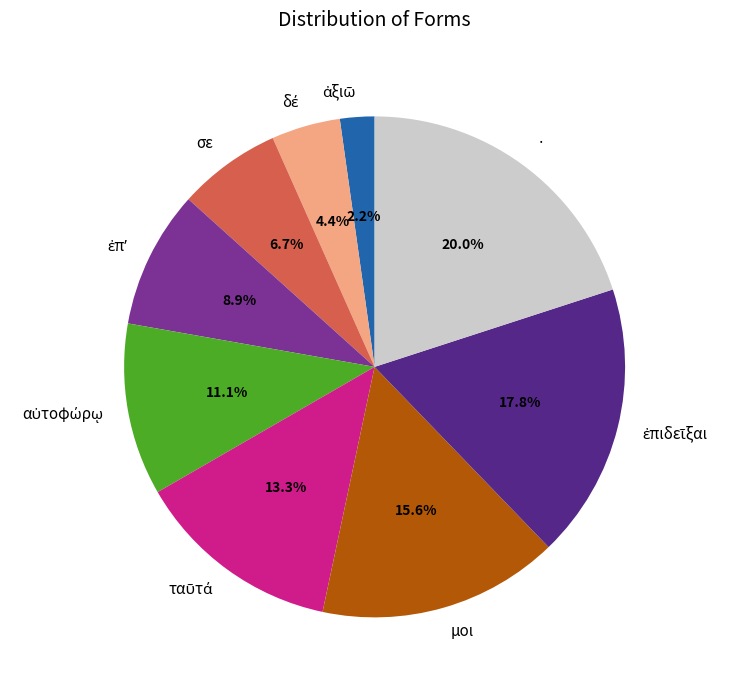

Is there a majority slice in this chart?

No